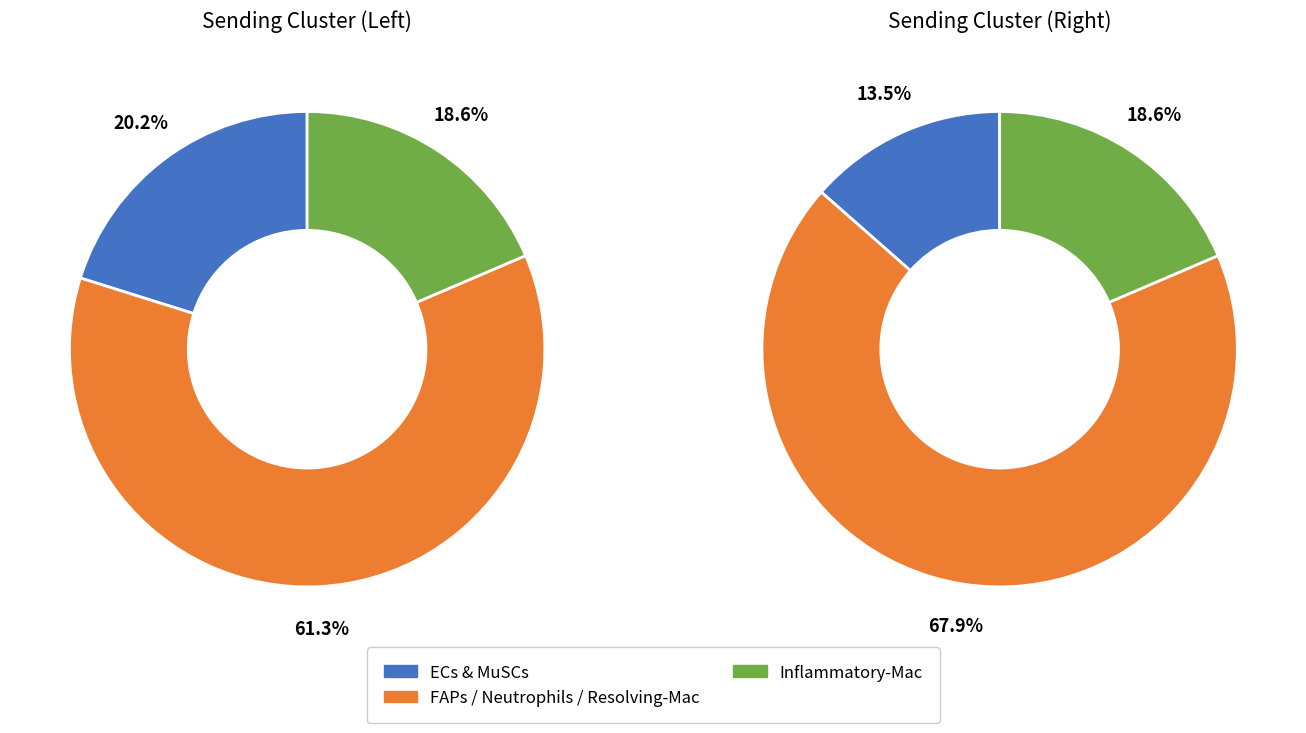

Is MuSCs the majority of the pie?

No